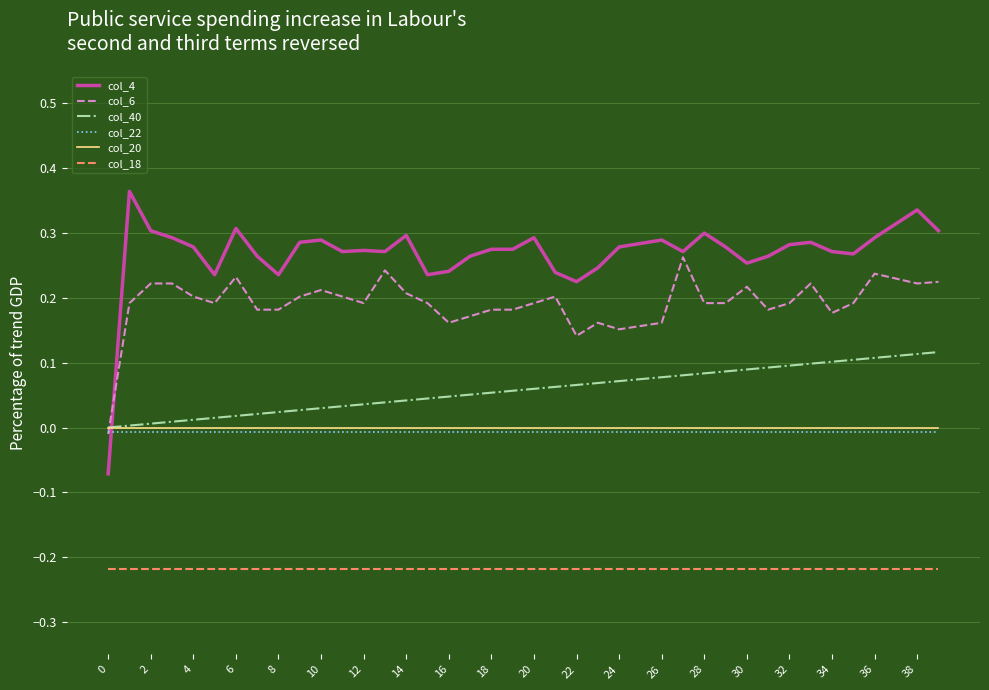

Which series has the widest spread of values?

col_4